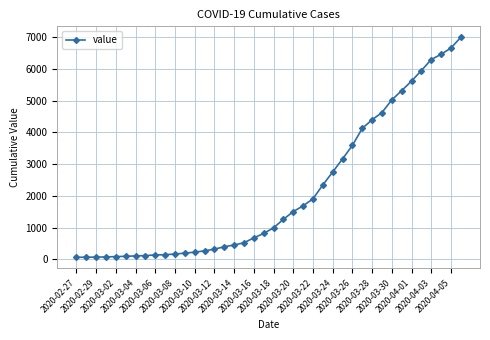

What is the greatest value displayed?

6995